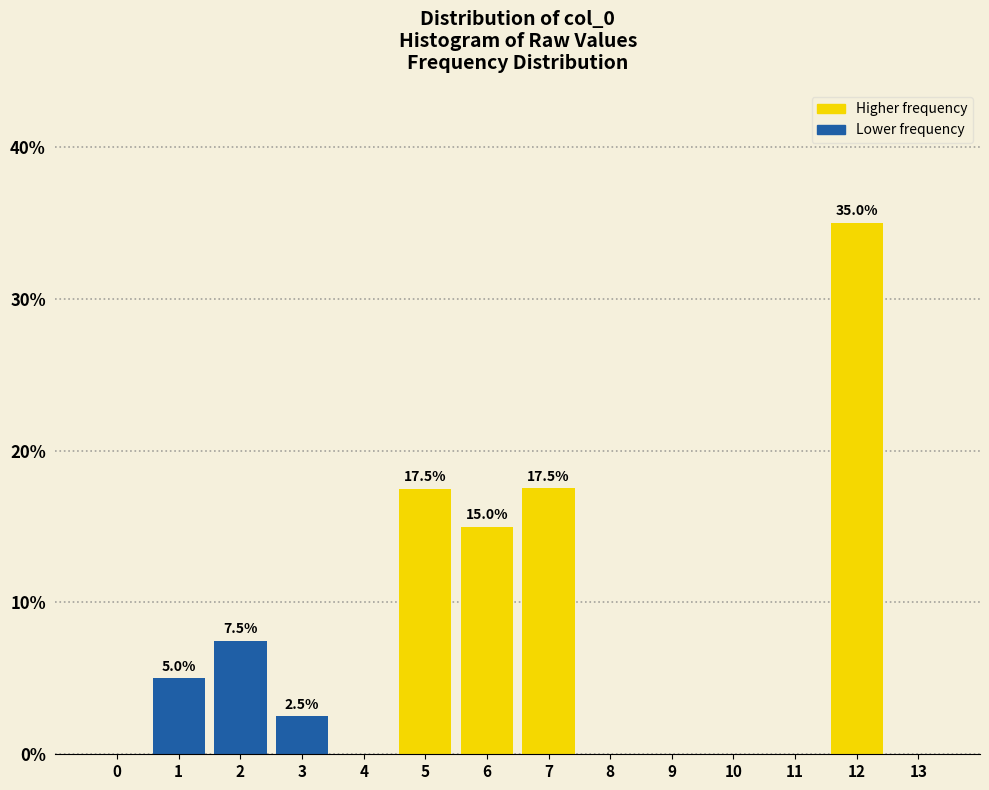

Reading left to right, transcribe all the data shown in this chart.

0=0.0	1=5.0	2=7.5	3=2.5	4=0.0	5=17.5	6=15.0	7=17.5	8=0.0	9=0.0	10=0.0	11=0.0	12=35.0	13=0.0